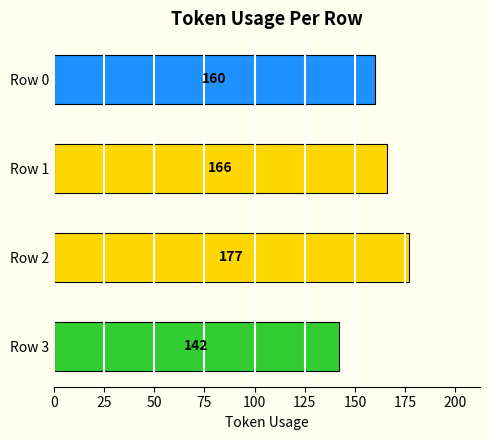

The chart shows a value of 235 at Row 3. True or false?

False